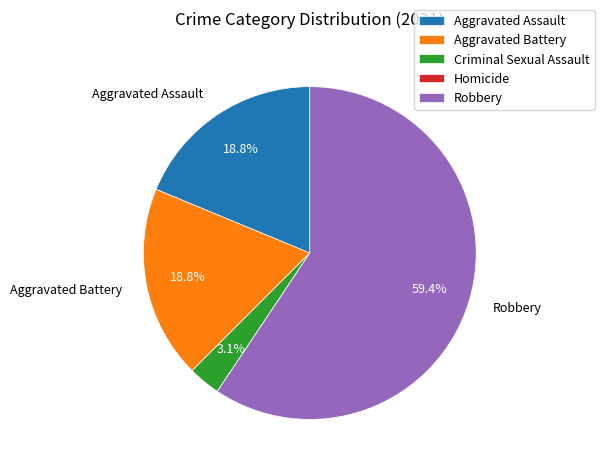

Does Robbery represent more than half of the total?

Yes